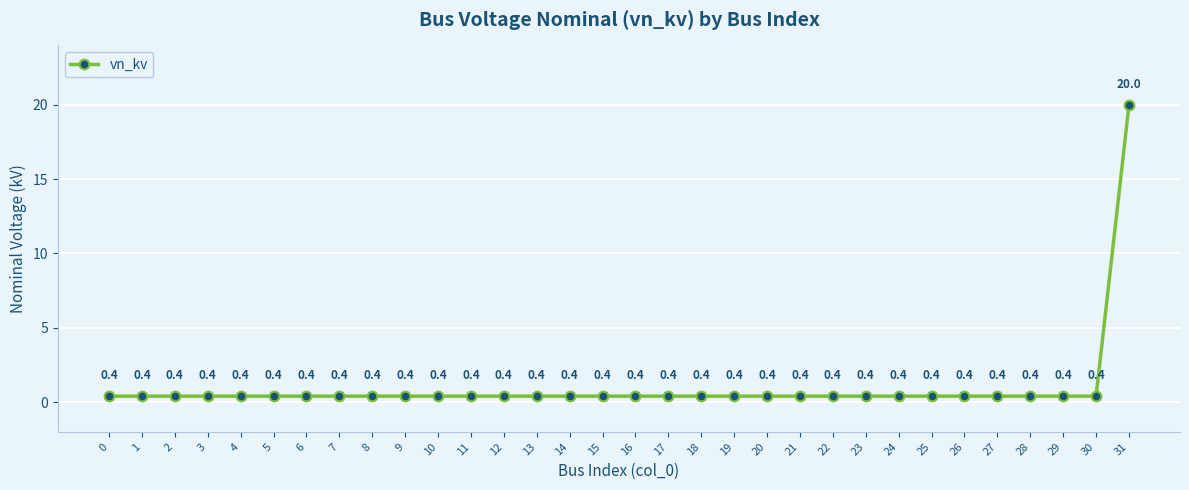

True or false: the data has more than 0 interior local peaks.

False